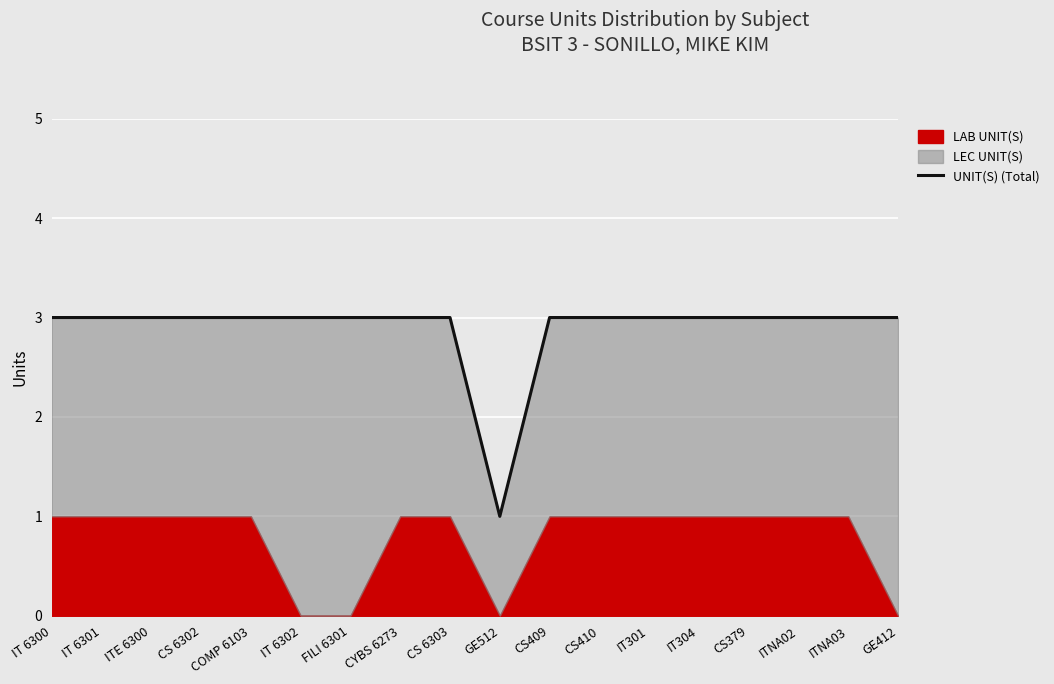

What is the difference between the maximum and minimum values?

2